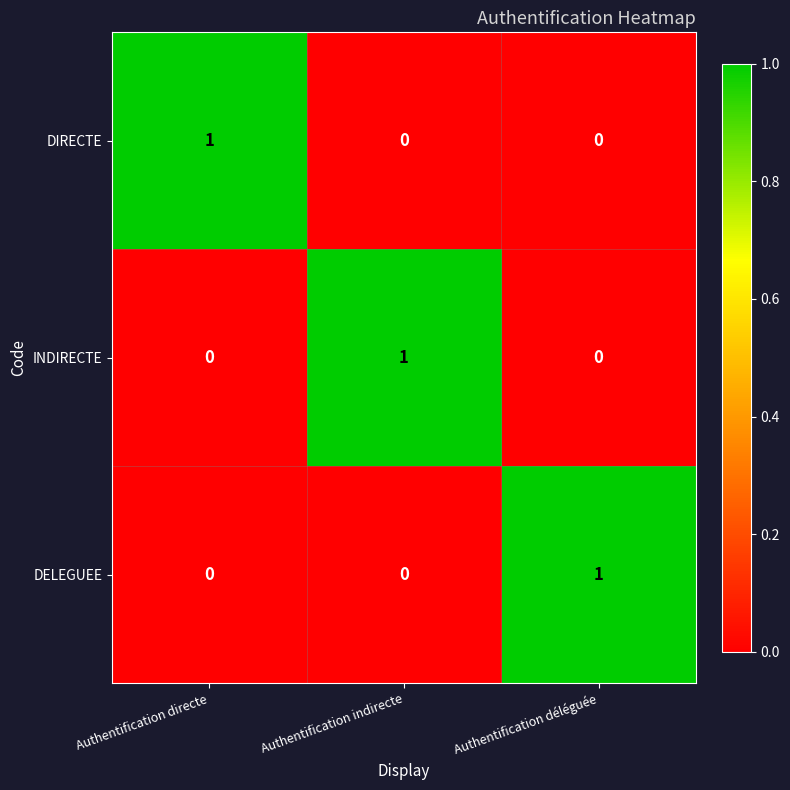

How many distinct data groups are displayed?

3